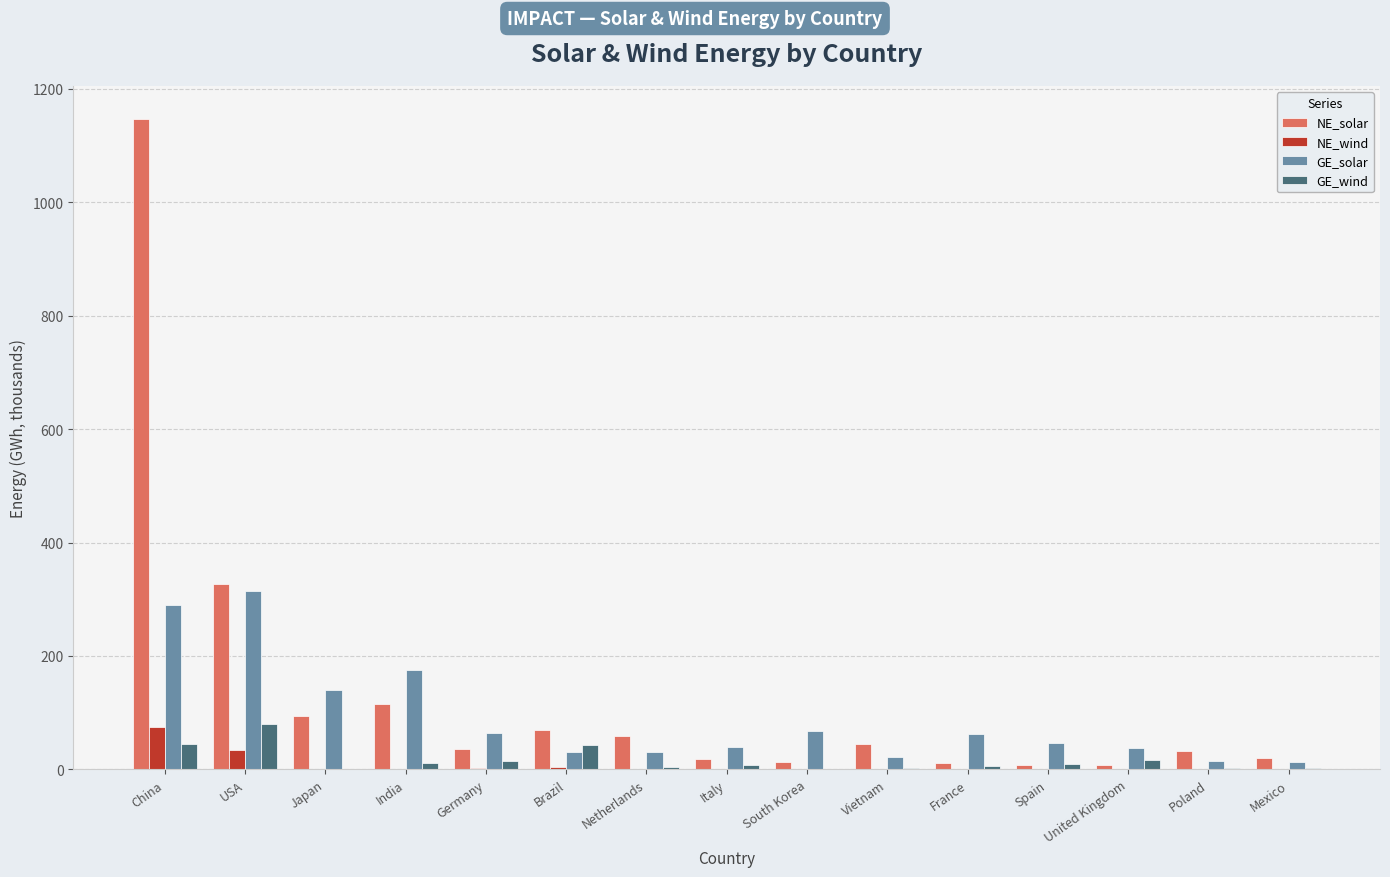

What is the maximum value shown in the chart?

1147.7